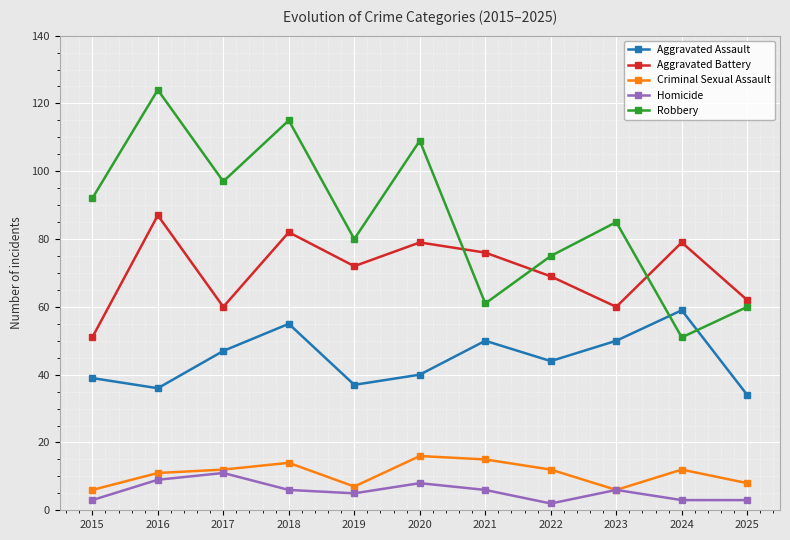

Reading right to left, extract all data points from this chart.

Aggravated Assault: 34	59	50	44	50	40	37	55	47	36	39
Aggravated Battery: 62	79	60	69	76	79	72	82	60	87	51
Criminal Sexual Assault: 8	12	6	12	15	16	7	14	12	11	6
Homicide: 3	3	6	2	6	8	5	6	11	9	3
Robbery: 60	51	85	75	61	109	80	115	97	124	92